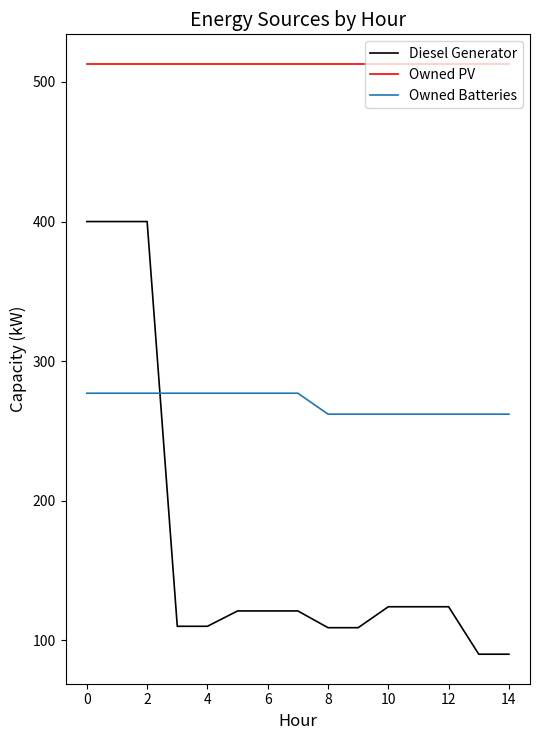

True or false: Owned Batteries and Diesel Generator cross at least once.

True